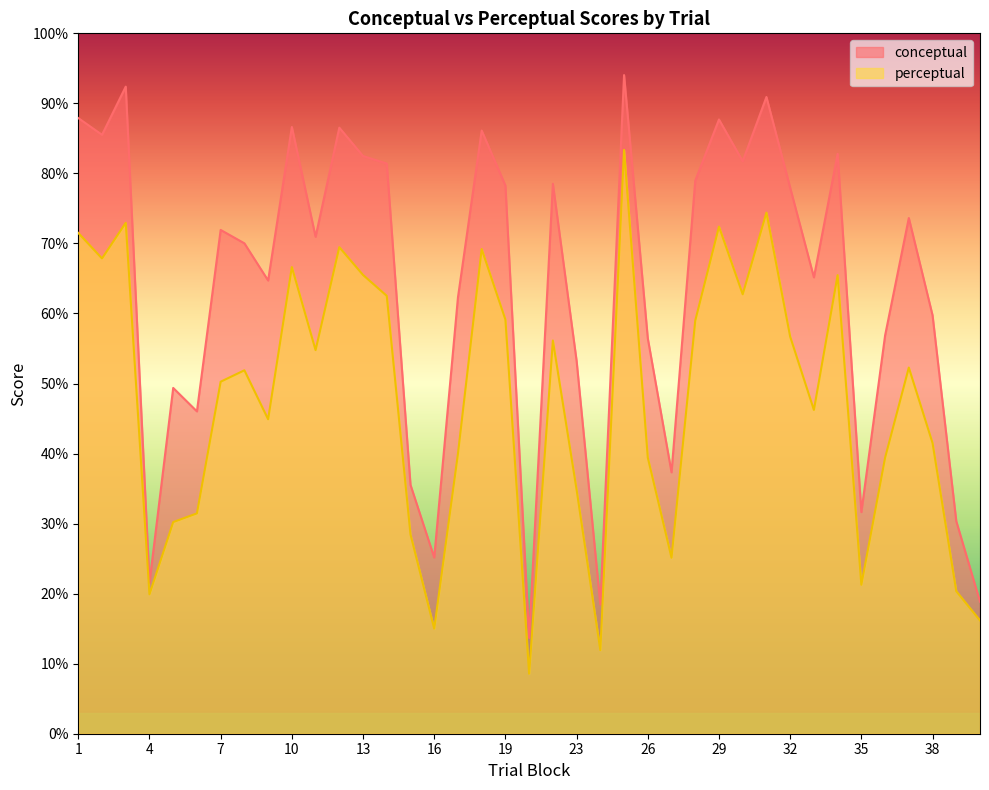

True or false: perceptual and conceptual intersect in this chart.

False